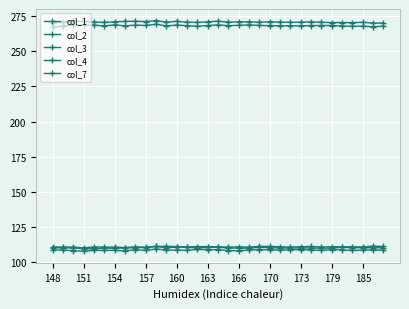

True or false: col_2 and col_1 intersect in this chart.

False